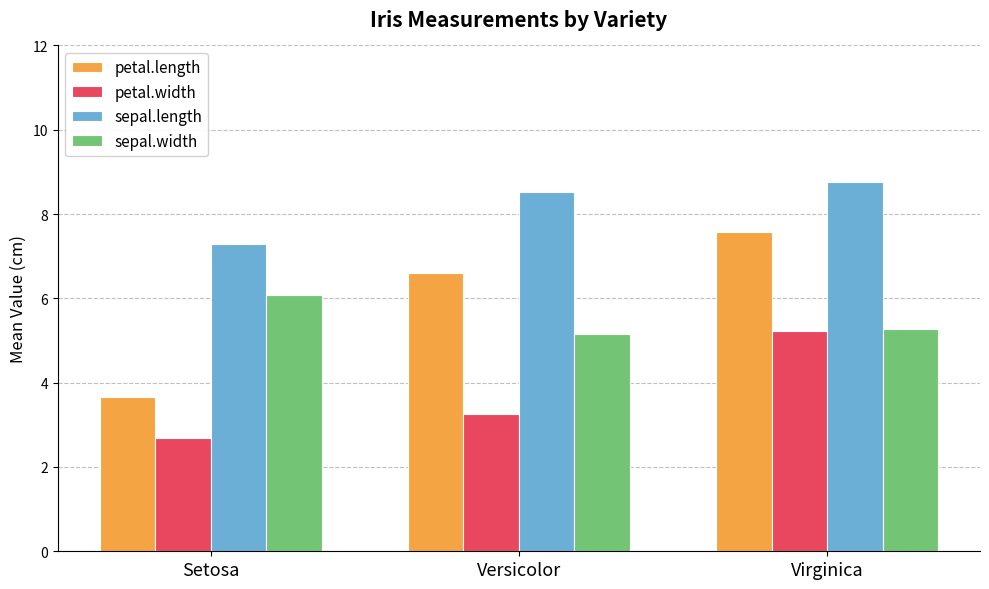

Which series has the largest range (max minus min)?

petal.length